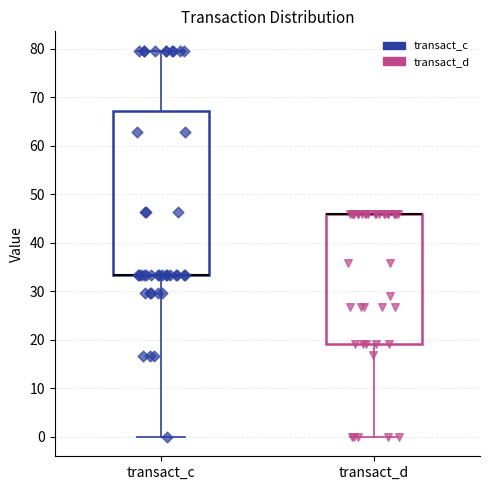

Reading left to right, transcribe this box plot: for each box, give where its median line is, the range the box spans, and where its two whiskers end, as read against the y-axis. The values are not printed on the chart, so give them approximately, as read against the axis.

transact_c: median 33 (drawn on the box's lower edge), box 33 to 67, whiskers 0 to 80
transact_d: median 46 (drawn on the box's upper edge), box 19 to 46, whiskers 0 to 46